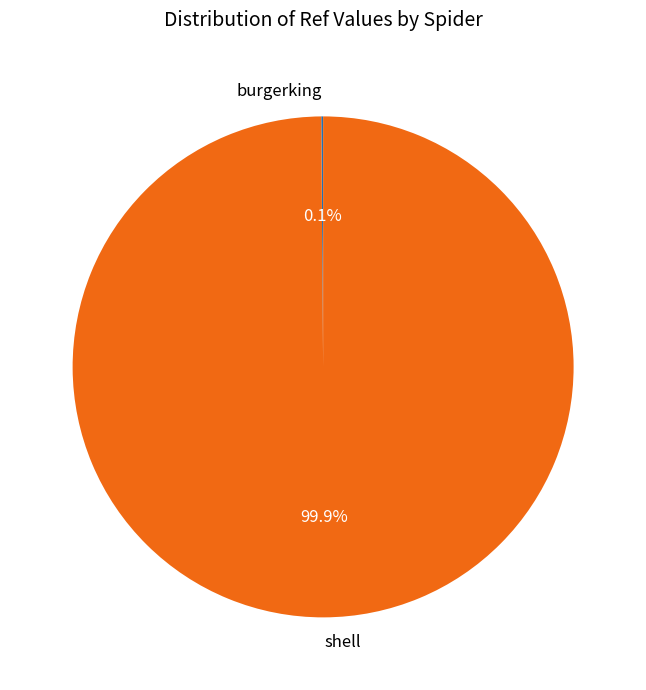

Which category has the biggest portion of the pie?

shell